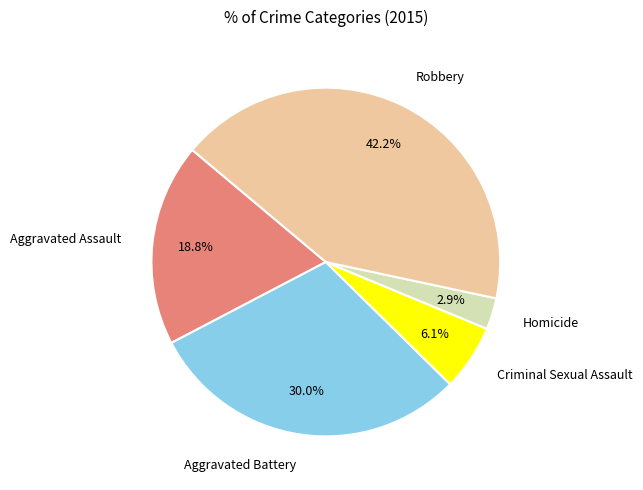

To the nearest percent, what is the average slice percentage?

20%